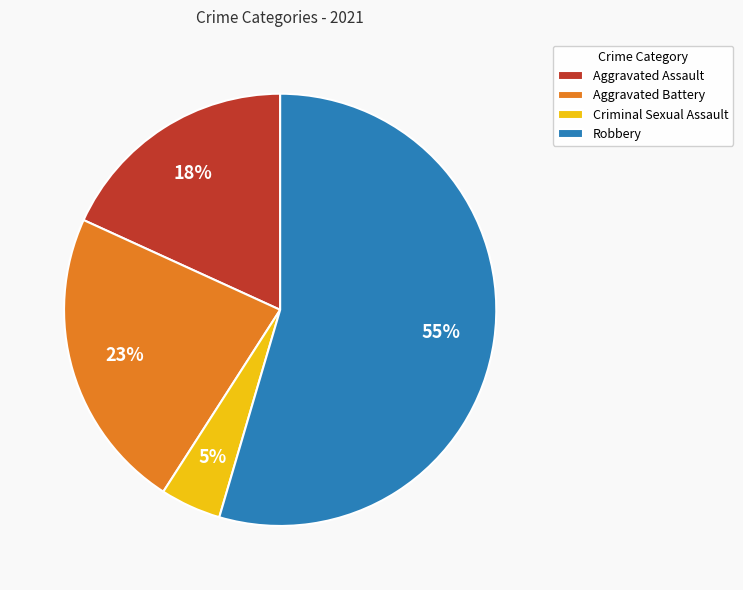

How many segments does this pie chart have?

4